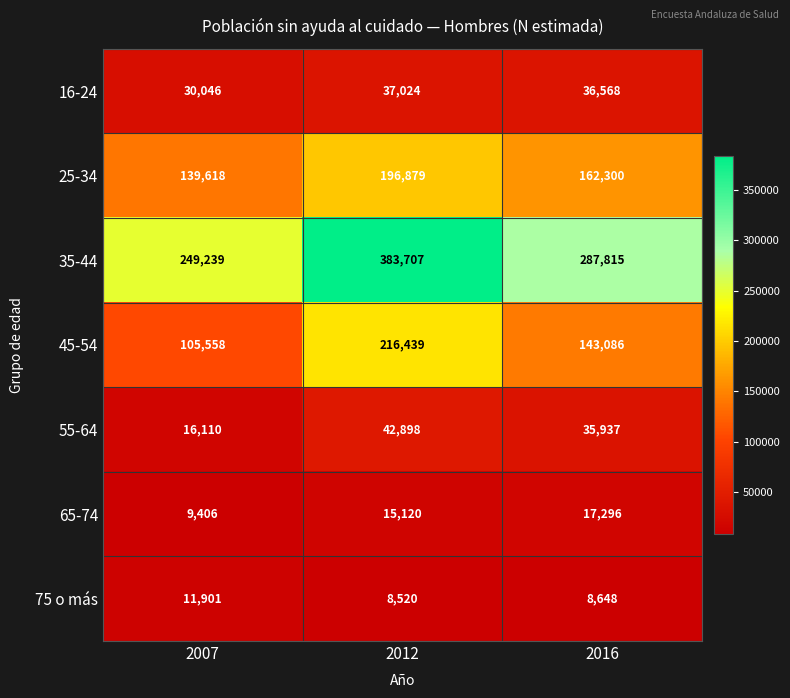

What is the total value across all series at 2007?

561878